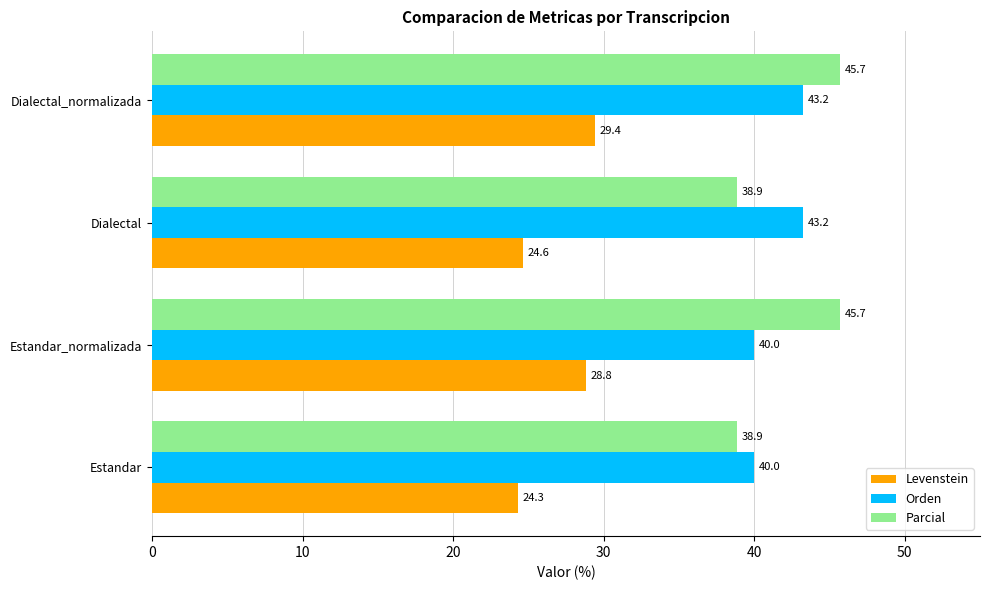

At Estandar_normalizada, list the series in order from largest to smallest.

Parcial, Orden, Levenstein